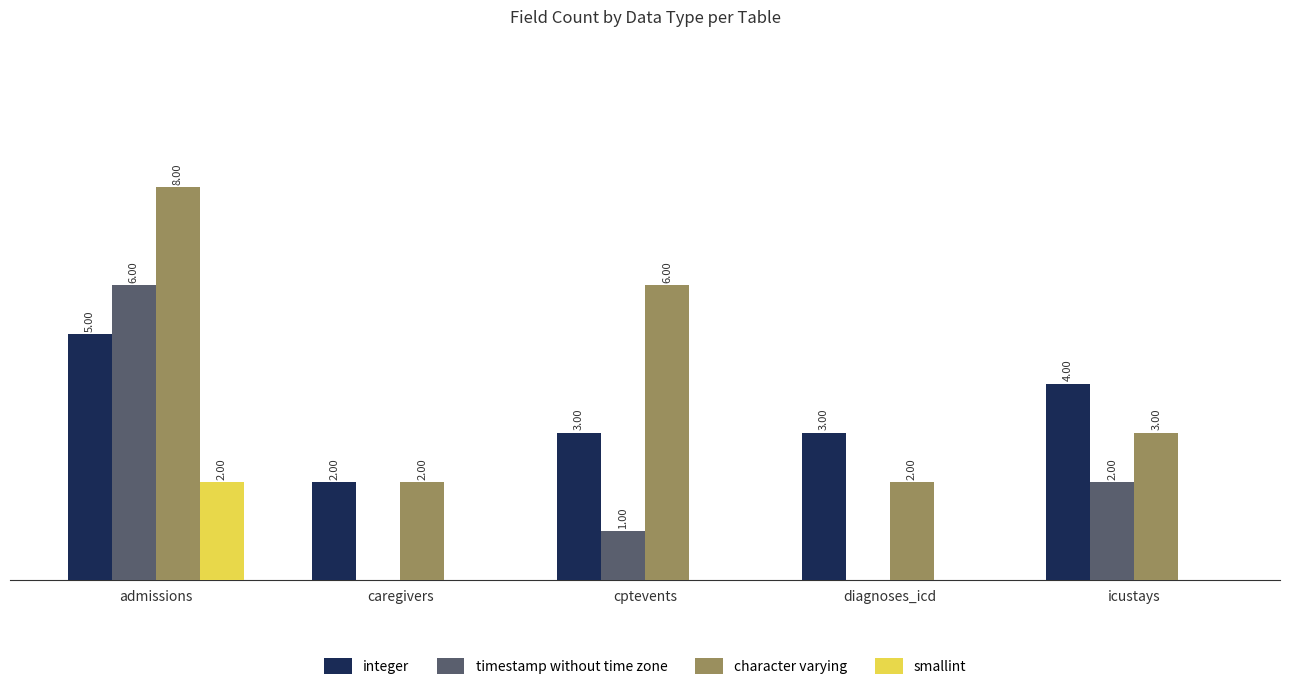

At which label does character varying first exceed 3?

admissions